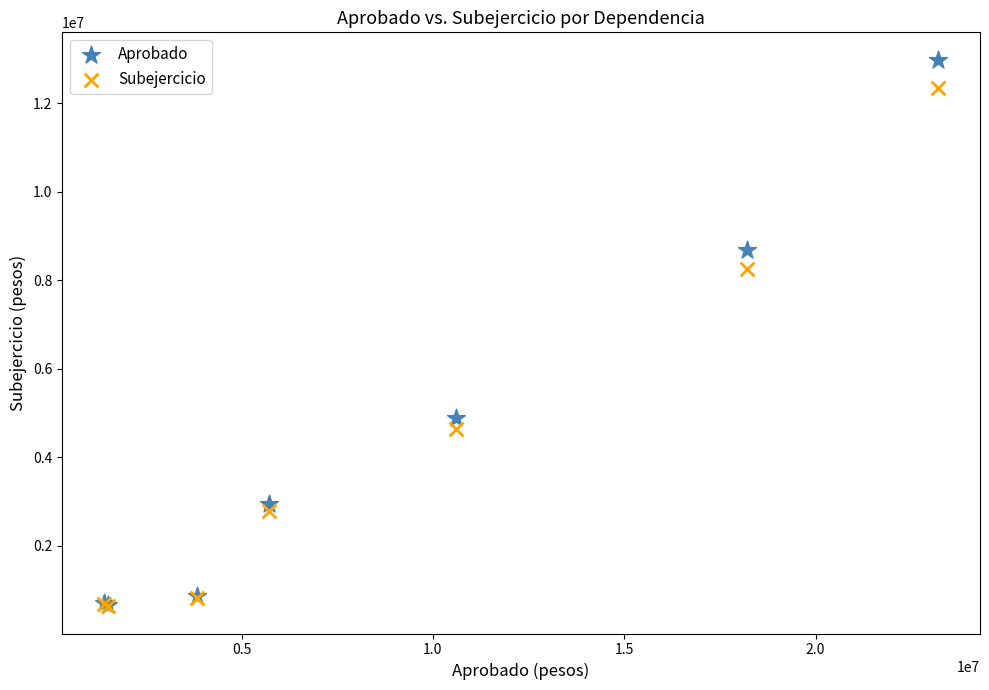

In the Aprobado series, what Y value is closest to 6828315?

8690456.8